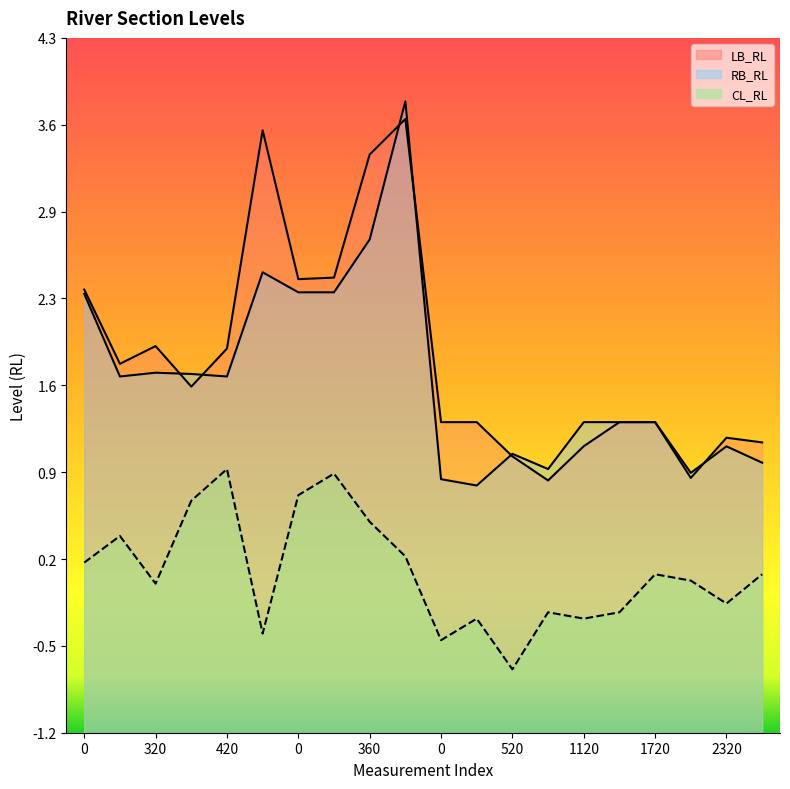

What is the total value across all series at 2320?

2.1